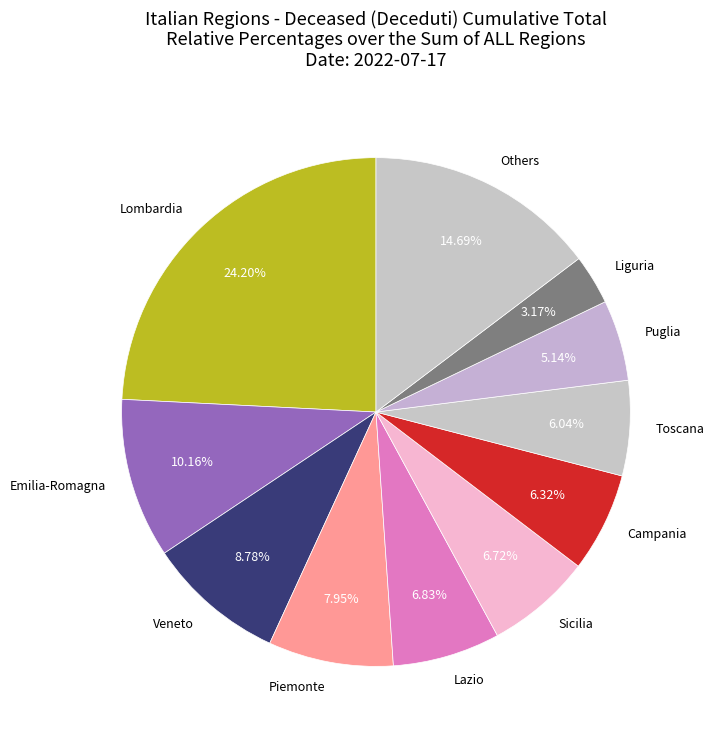

How many segments does this pie chart have?

11